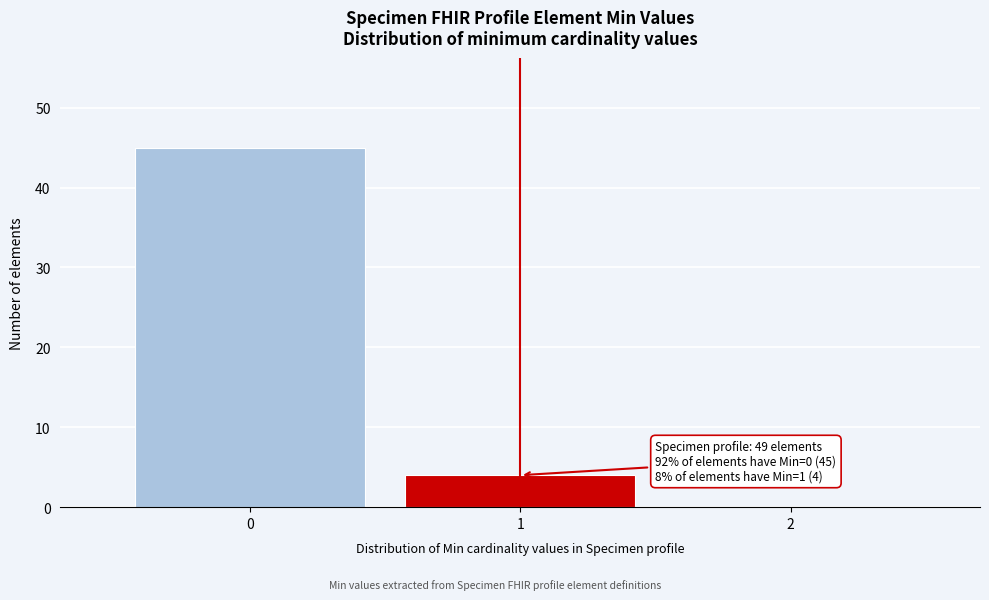

Over which range of the x-axis is the bar tallest?

-0.5 to 0.5